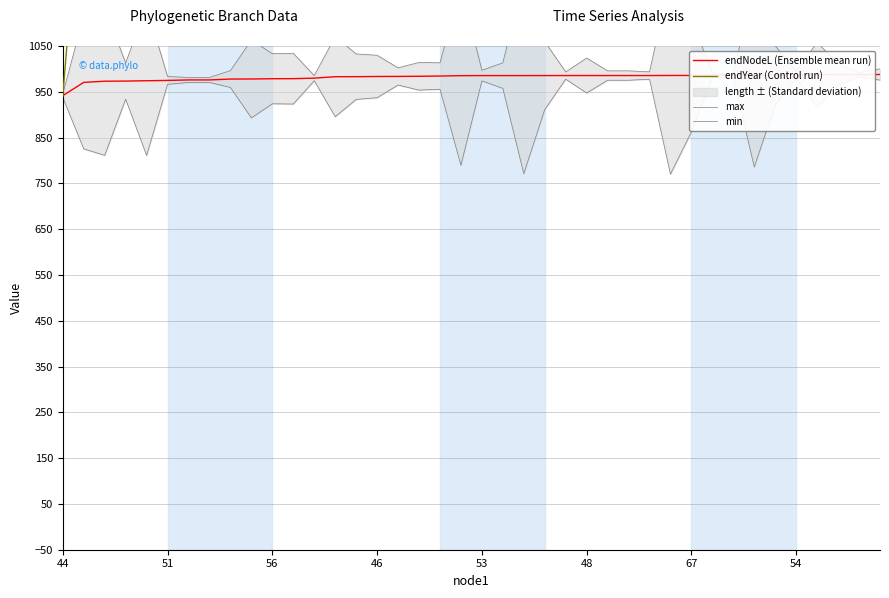

Which series has the widest spread of values?

endYear (Control run)